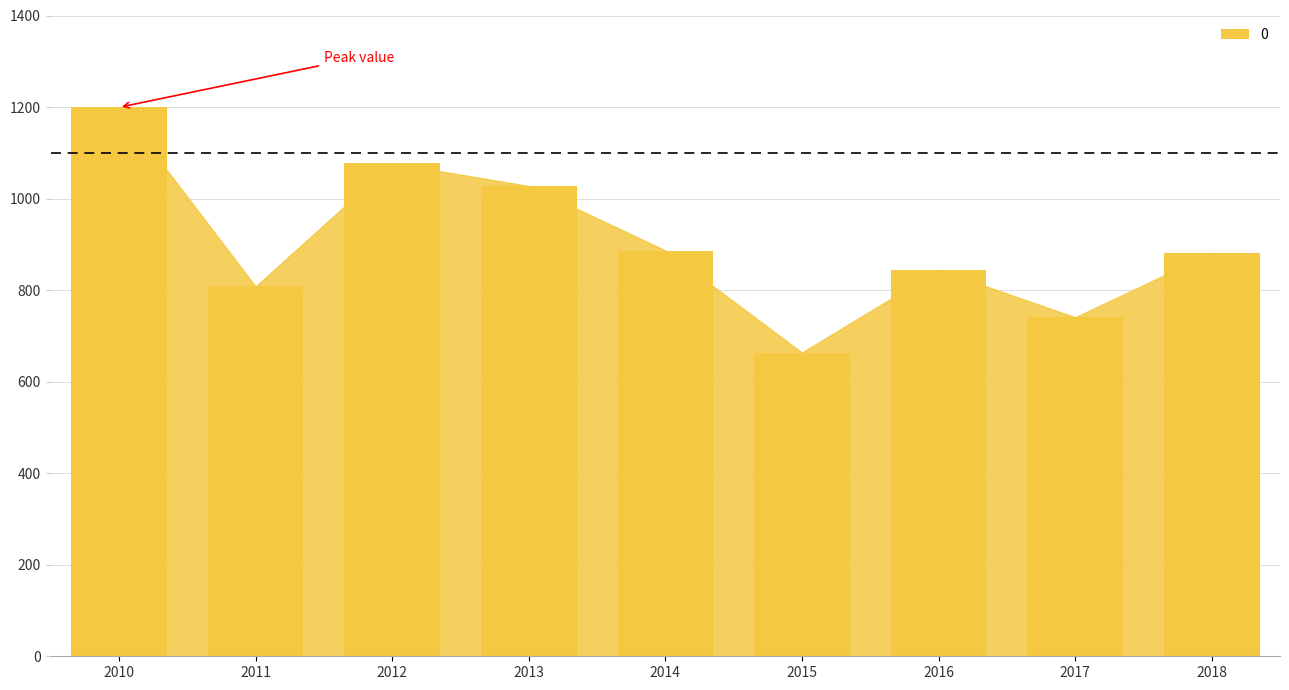

Which label corresponds to the largest value in the chart?

2010